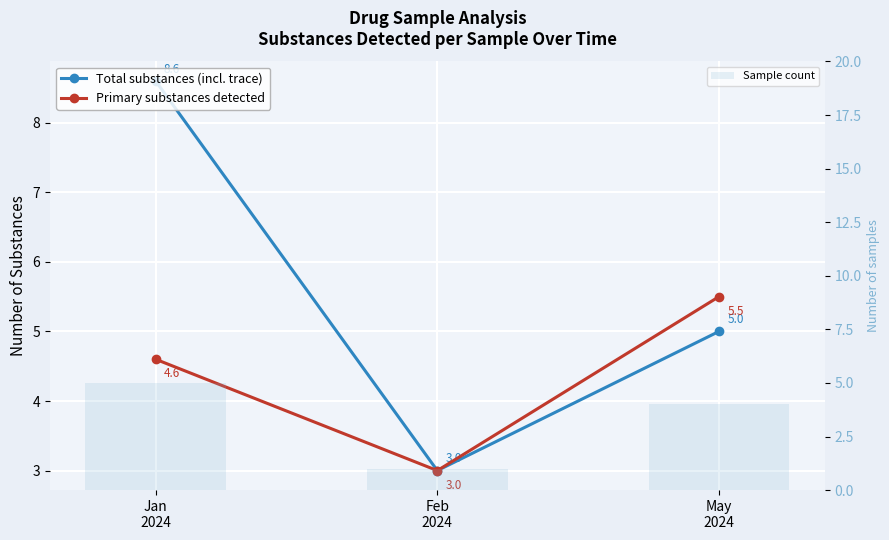

Reading left to right, list all the values displayed in this chart.

Total substances (incl. trace): 8.6	3.0	5.0
Primary substances detected: 4.6	3.0	5.5
Sample count: 5.0	1.0	4.0